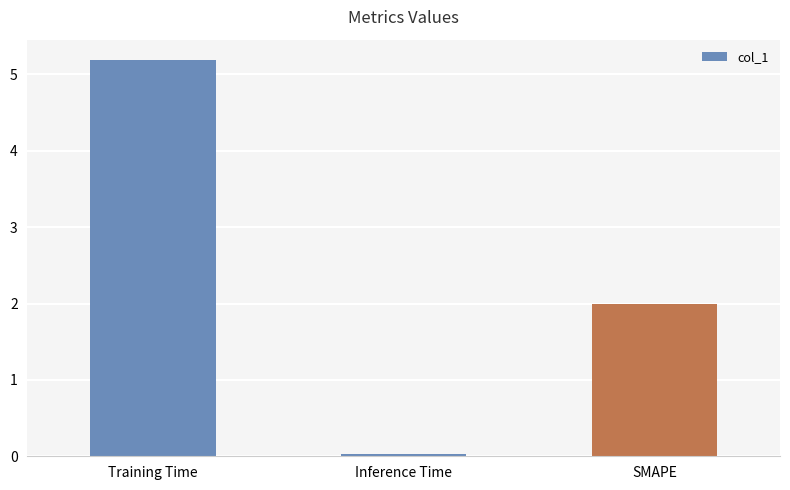

What is the difference between the second highest and minimum values?

2.0